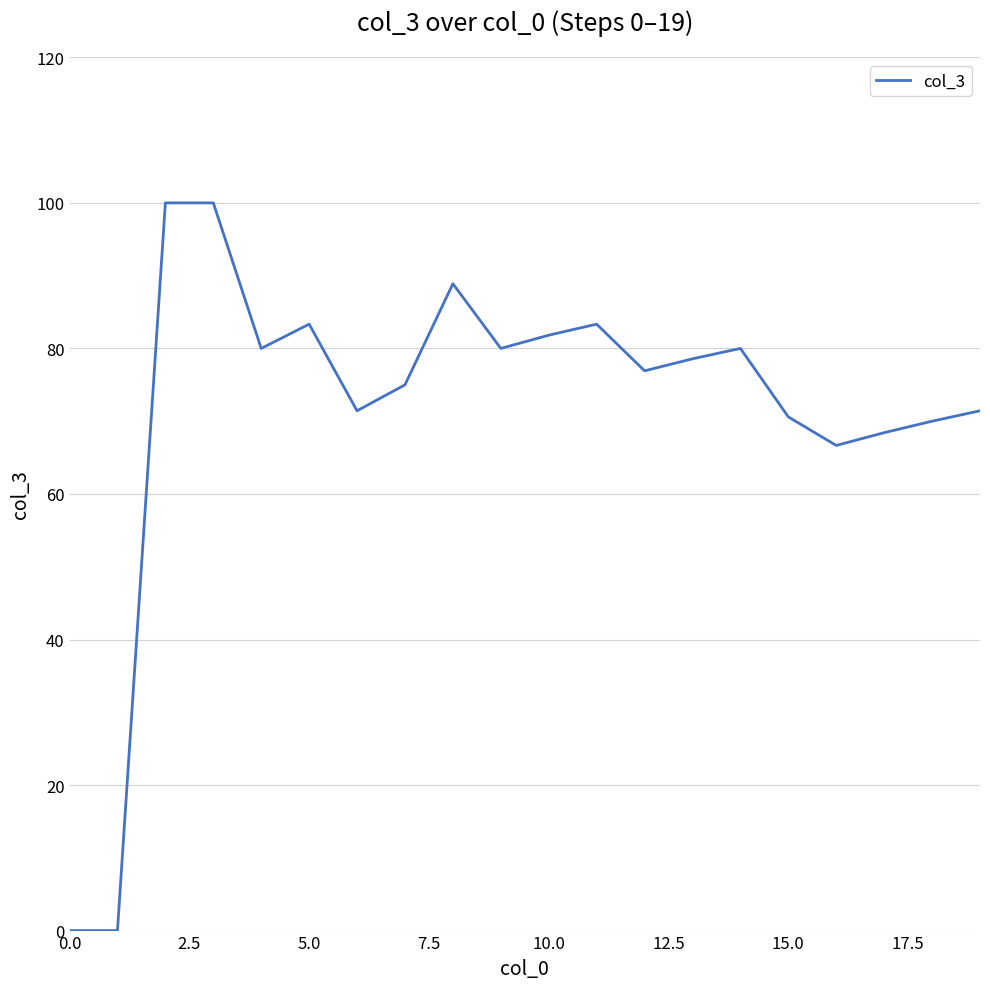

Does the chart have visible grid lines?

Yes